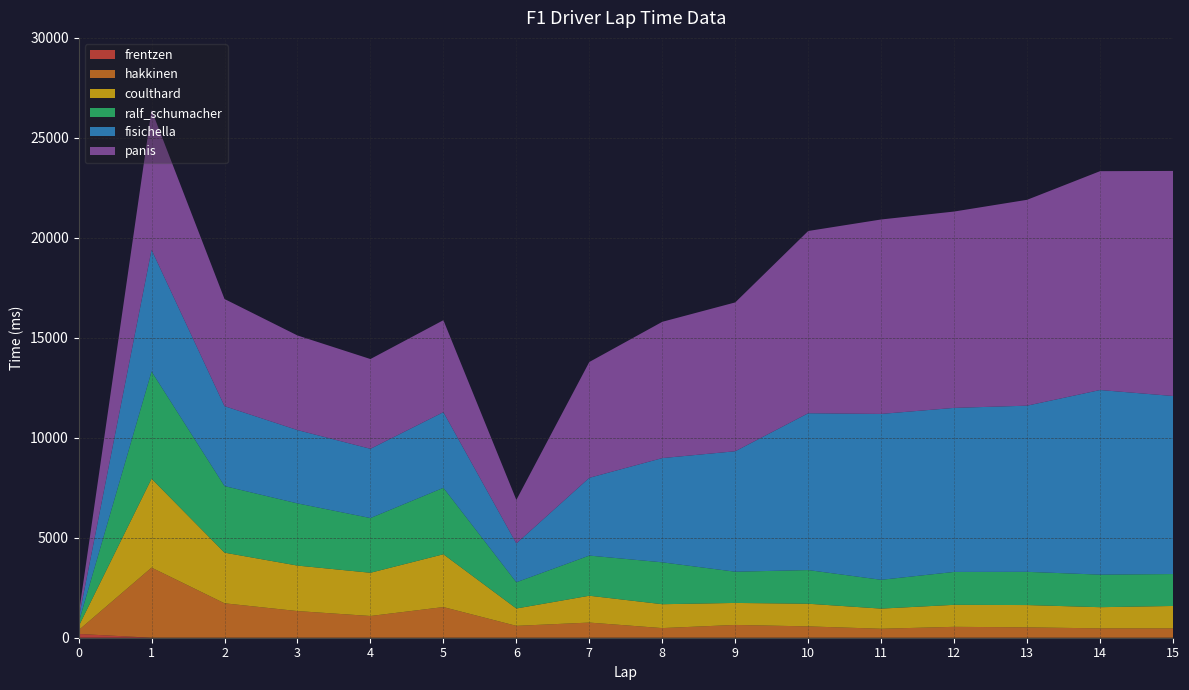

Reading left to right, extract all data points from this chart.

frentzen: 0=188	1=0	2=0	3=0	4=0	5=0	6=0	7=0	8=0	9=0	10=0	11=0	12=0	13=0	14=0	15=0
hakkinen: 0=188	1=3507	2=1722	3=1333	4=1087	5=1533	6=594	7=758	8=482	9=640	10=567	11=449	12=545	13=519	14=468	15=468
coulthard: 0=188	1=4446	2=2533	3=2275	4=2162	5=2641	6=868	7=1342	8=1194	9=1100	10=1133	11=1007	12=1100	13=1115	14=1059	15=1120
ralf_schumacher: 0=188	1=5362	2=3329	3=3110	4=2736	5=3323	6=1312	7=2008	8=2095	9=1561	10=1684	11=1441	12=1645	13=1661	14=1628	15=1597
fisichella: 0=188	1=6087	2=3998	3=3667	4=3464	5=3784	6=1941	7=3890	8=5213	9=6025	10=7843	11=8296	12=8205	13=8311	14=9233	15=8905
panis: 0=188	1=6993	2=5359	3=4732	4=4489	5=4600	6=2178	7=5792	8=6816	9=7444	10=9115	11=9725	12=9820	13=10296	14=10946	15=11256